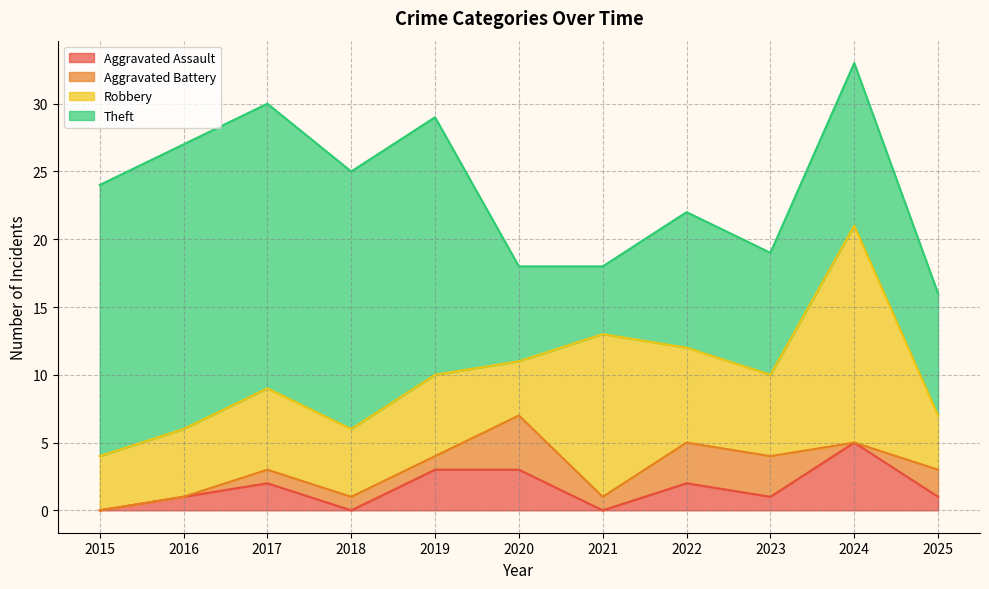

In Robbery, how many points are lower than both neighbors (excluding endpoints)?

3